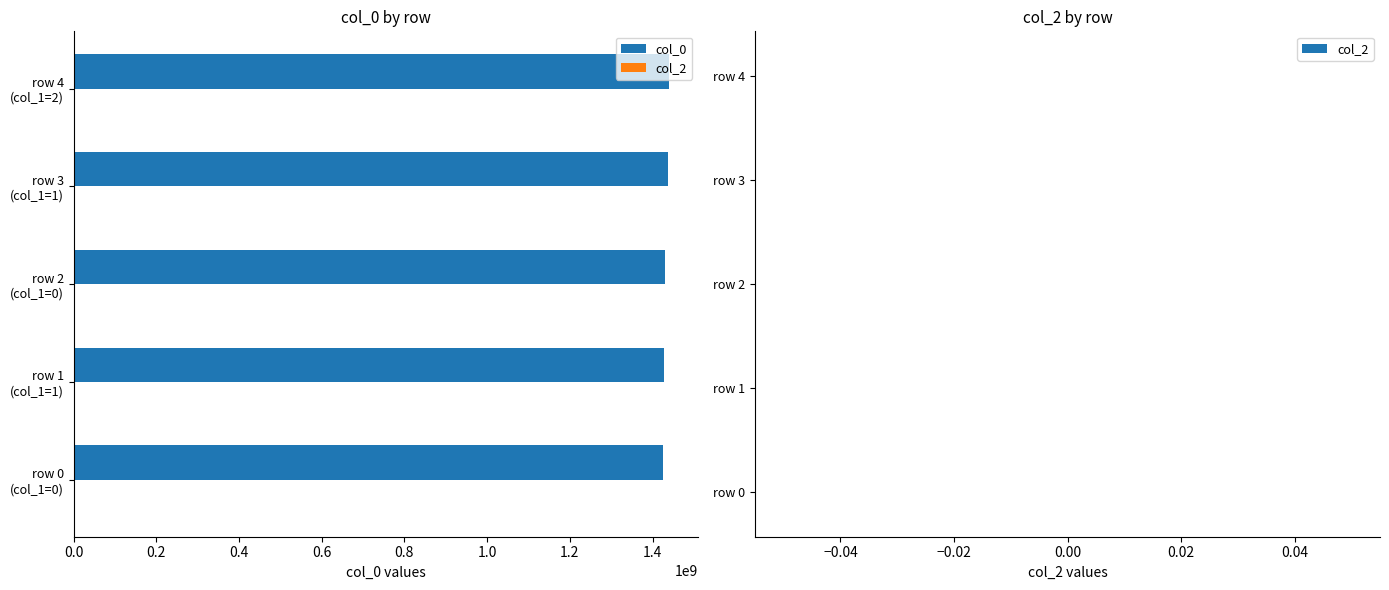

How many distinct data groups are displayed?

1